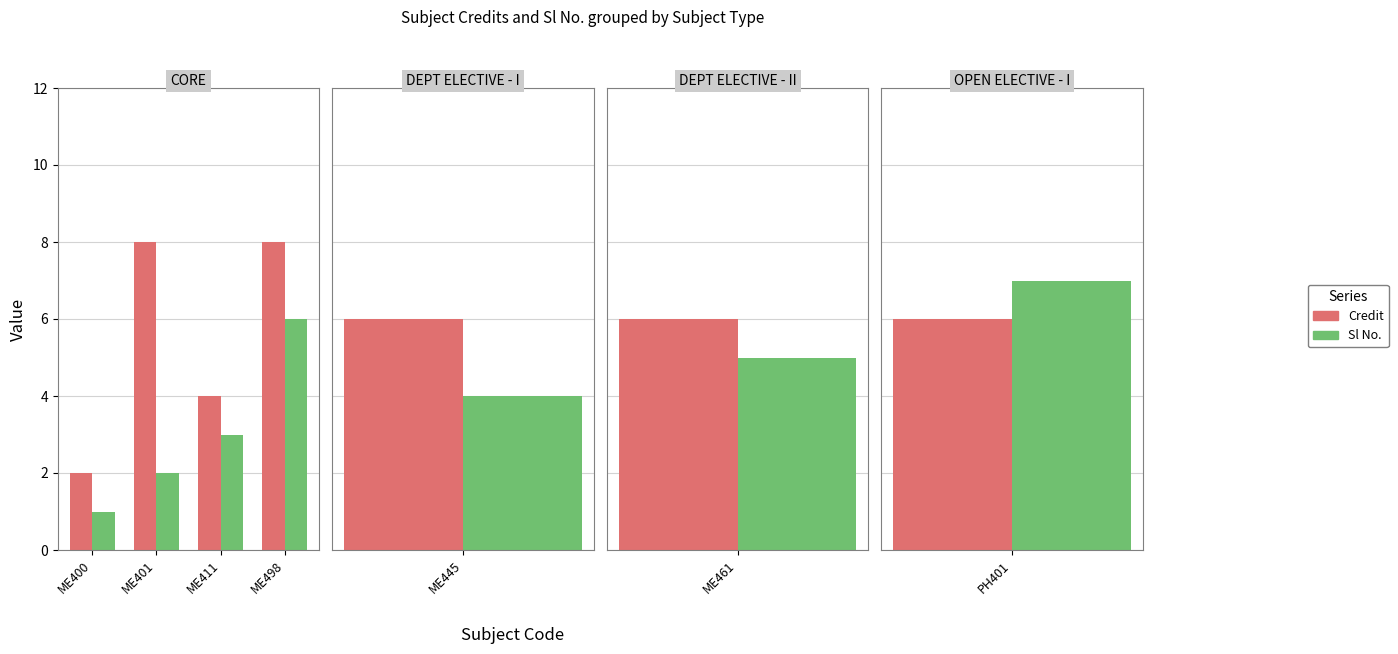

At which category does the chart reach its minimum across all series?

ME400